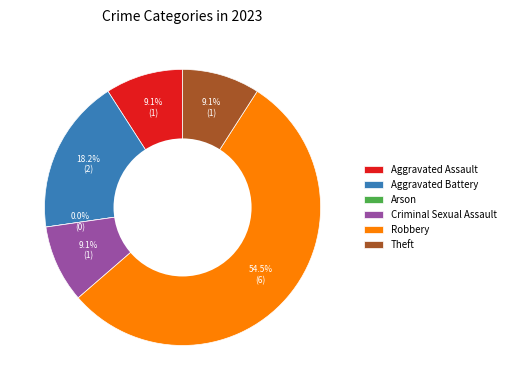

The Criminal Sexual Assault slice represents 9% of the pie. True or false?

True